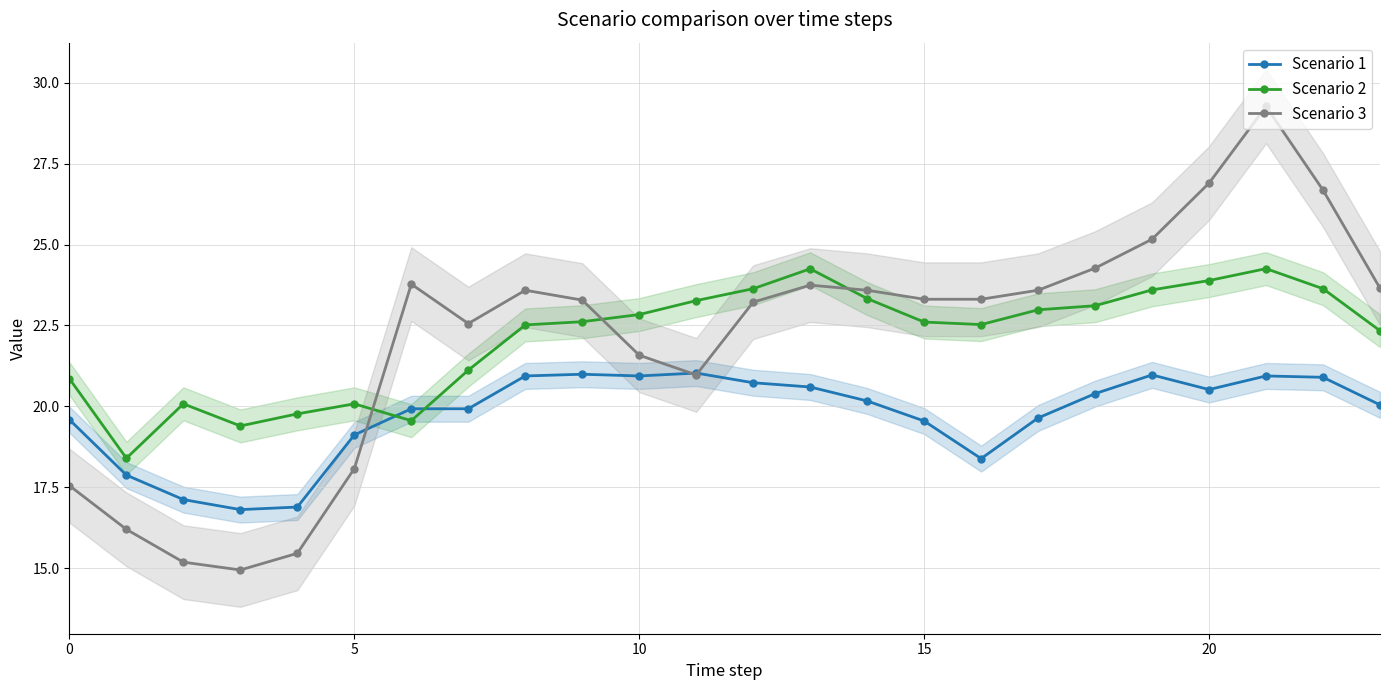

Count the number of data series in this chart.

3